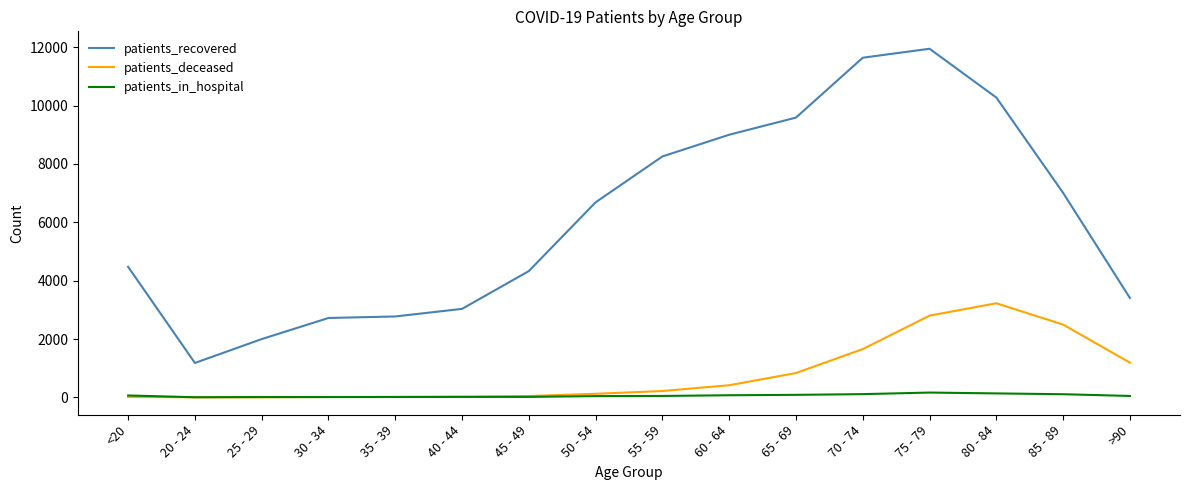

At which category is the sum across all series the highest?

75 - 79